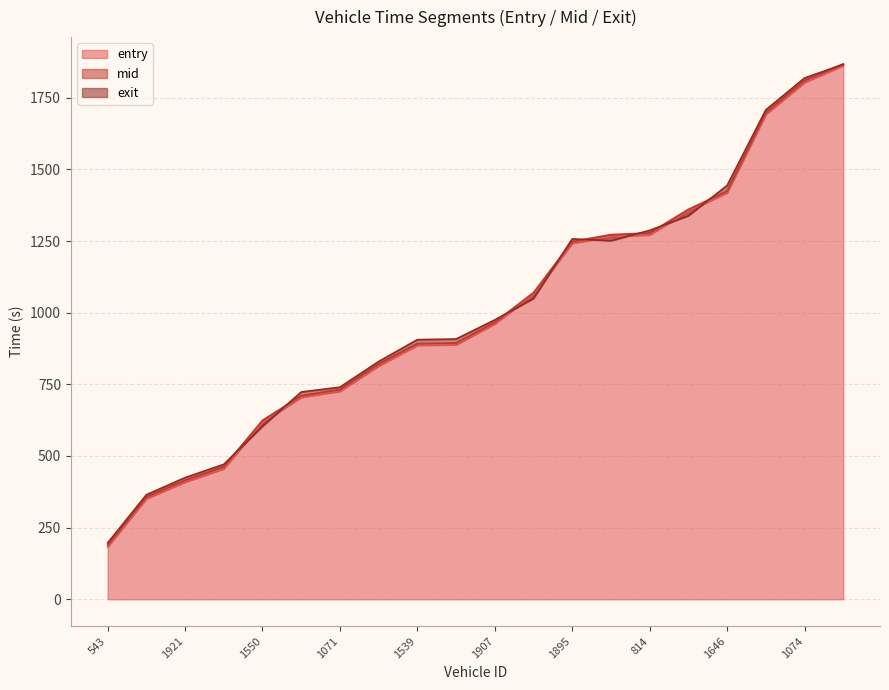

Which category has the highest value across all series?

1534